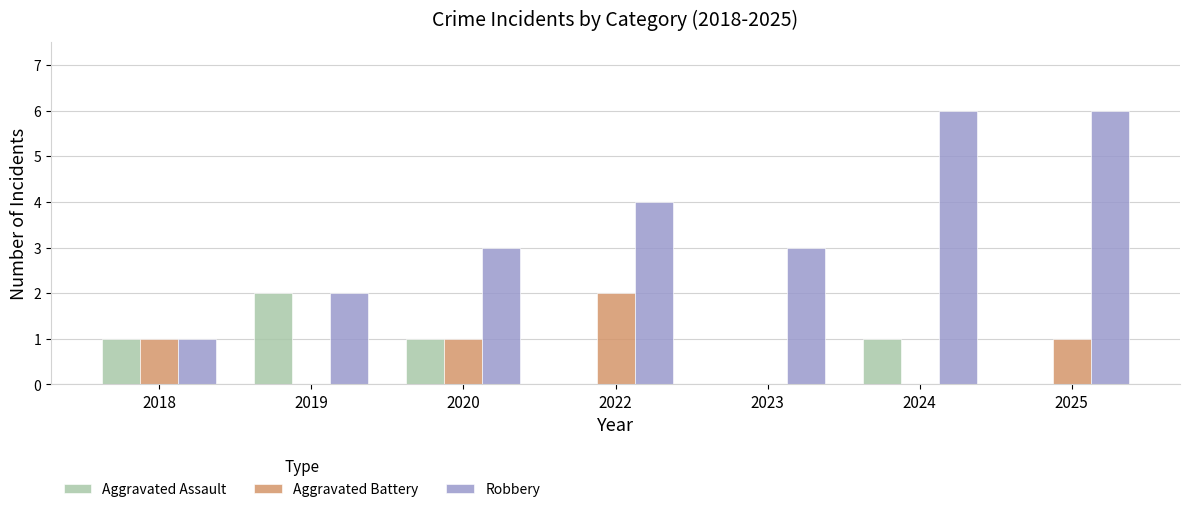

What is the sum of all Aggravated Battery values?

5